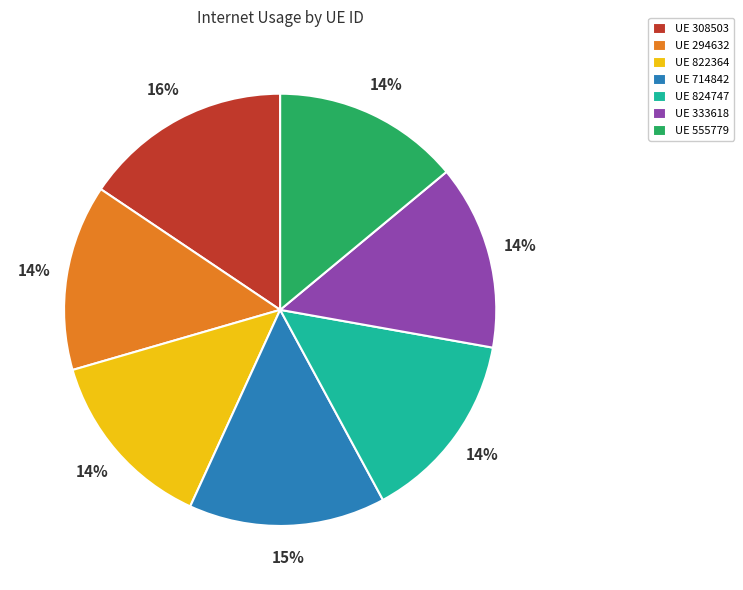

Approximately how many times larger is the value at UE 308503 compared to UE 333618?

1.1